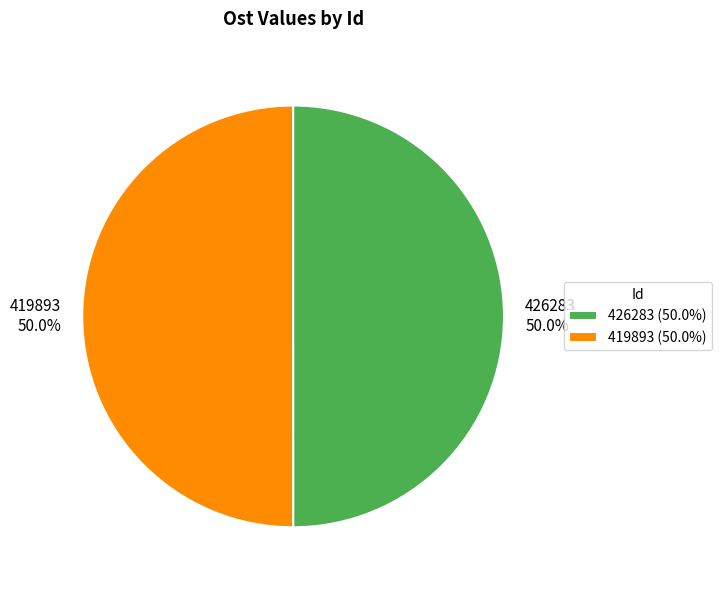

What is the ratio of the value at 426283 50.0% to the value at 419893 50.0%?

1.0